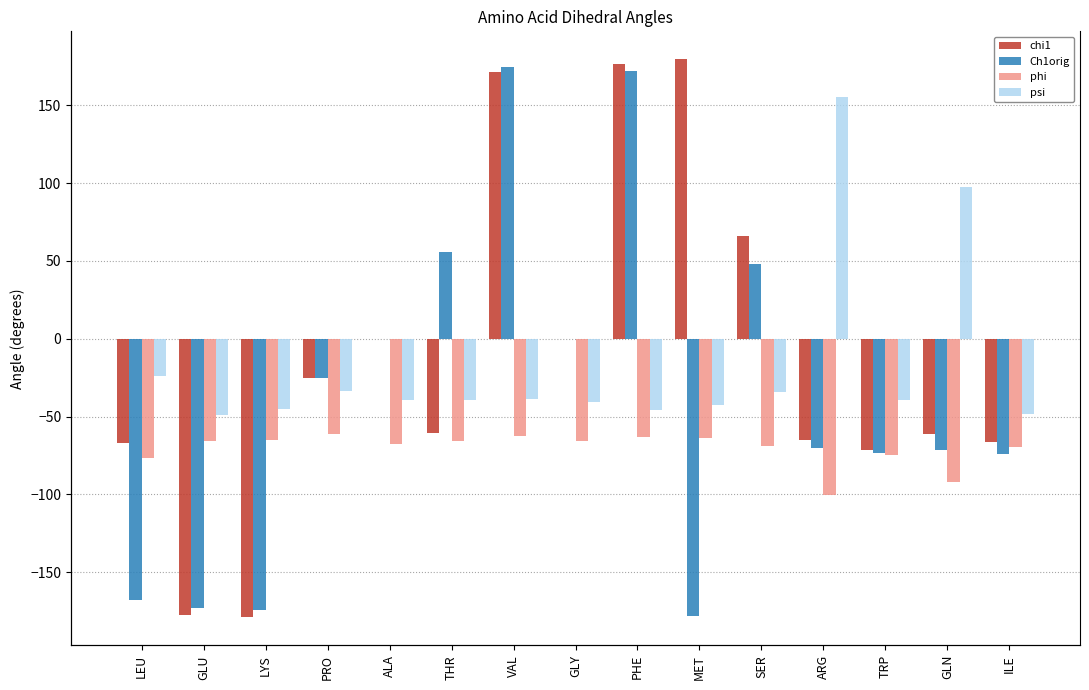

What is the difference between the phi values at PRO and GLU?

4.4